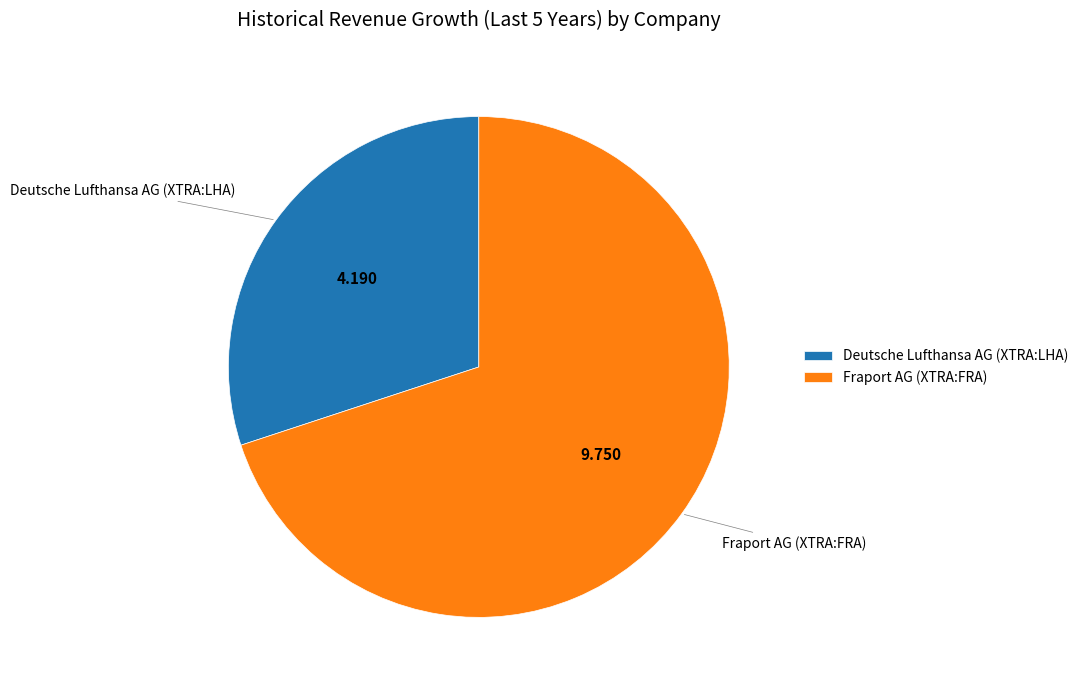

Which category has the biggest portion of the pie?

Fraport AG (XTRA:FRA)